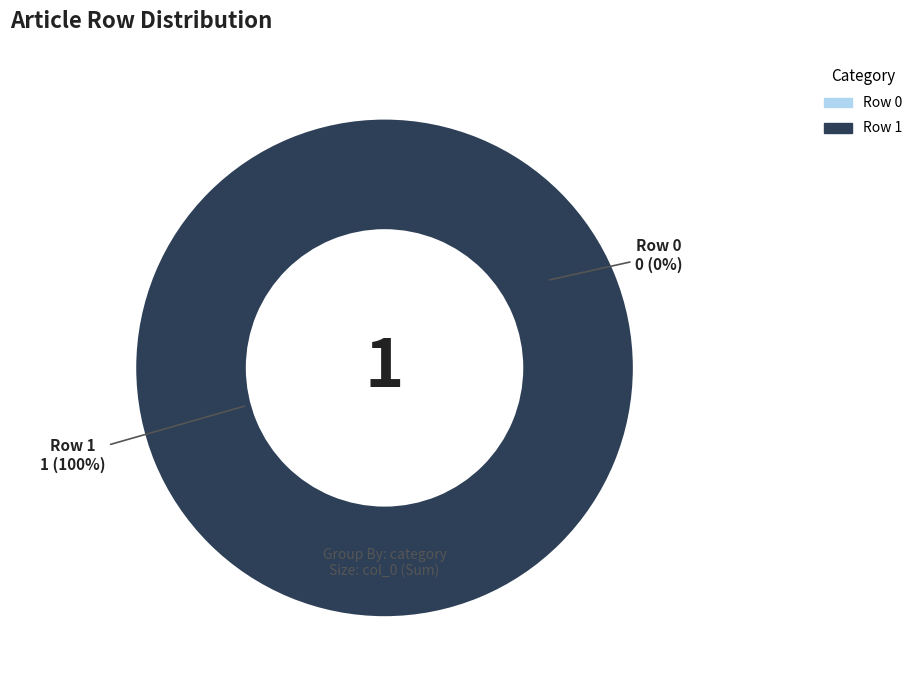

The Row 1 slice represents 86% of the pie. True or false?

False